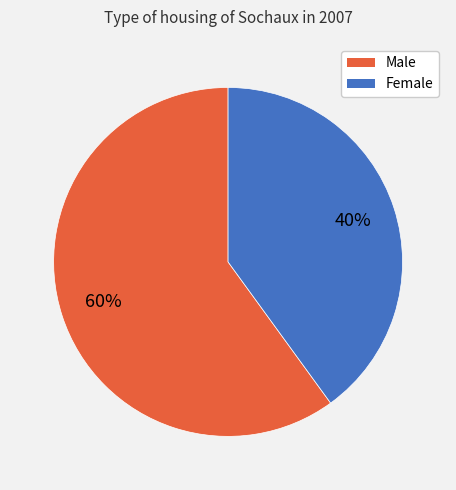

To the nearest percent, what is the combined percentage of Female and Male?

100%